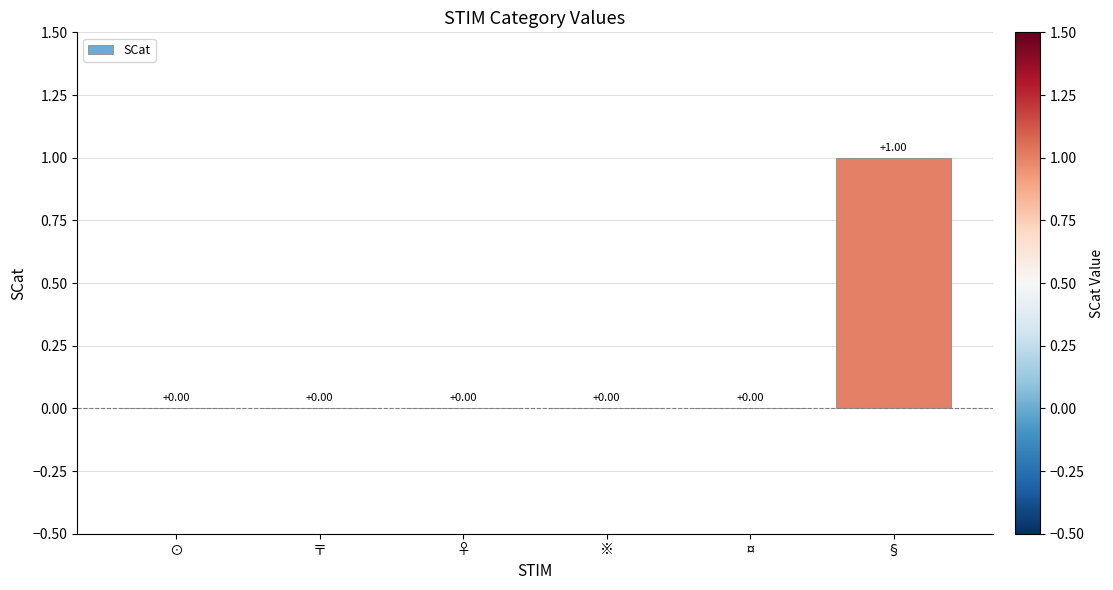

True or false: the data shows 0 at ※.

True